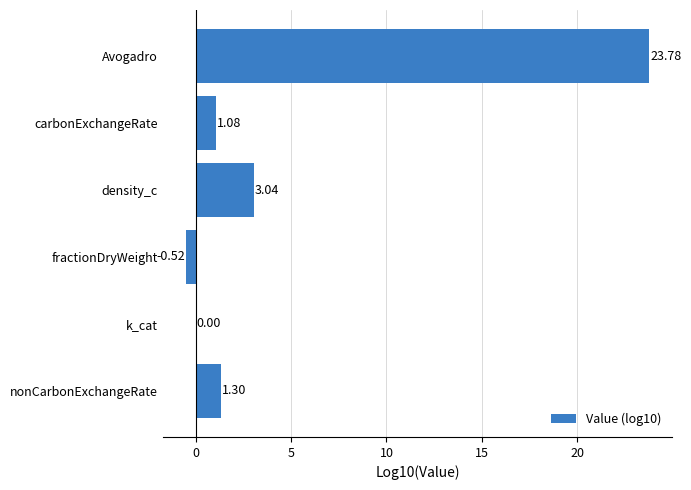

What is the sum of all values?

28.7